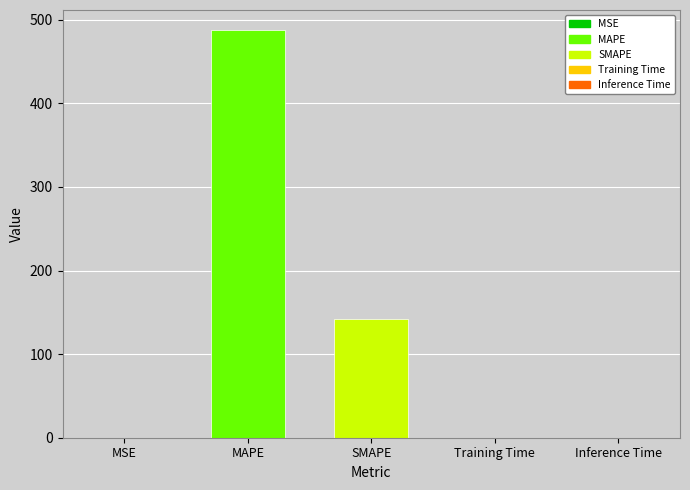

What is the maximum value shown in the chart?

487.3